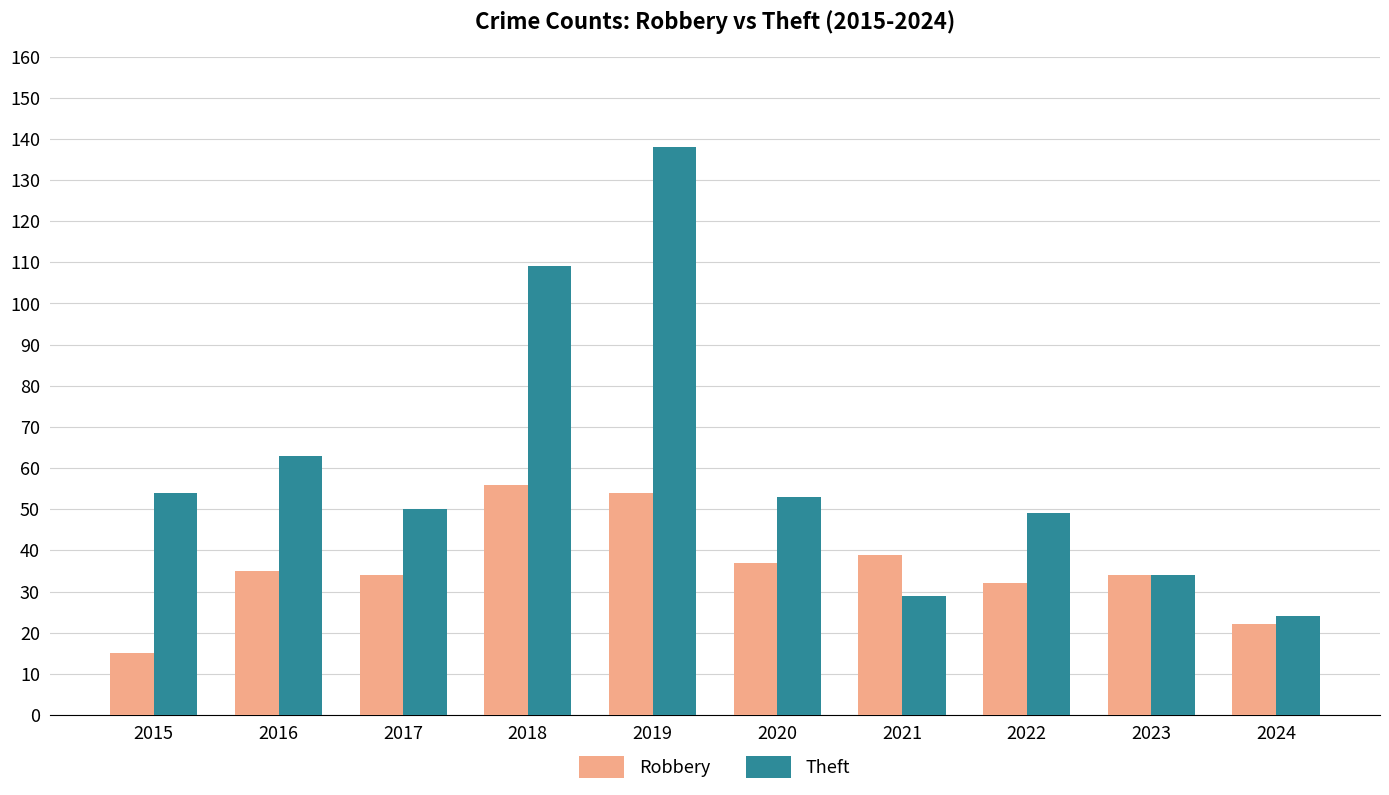

What is the smallest value displayed?

15